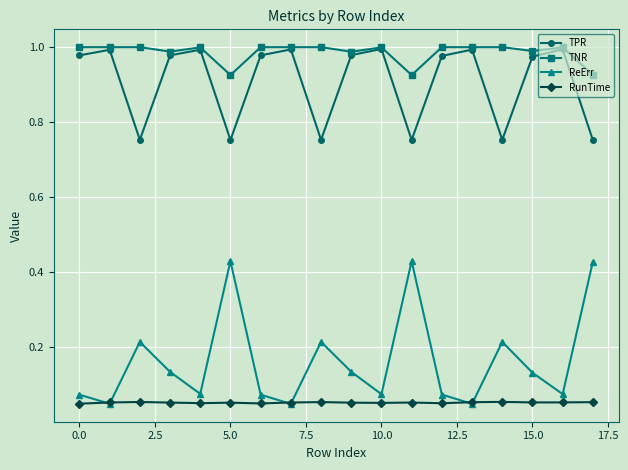

True or false: RunTime and TPR cross at least once.

False